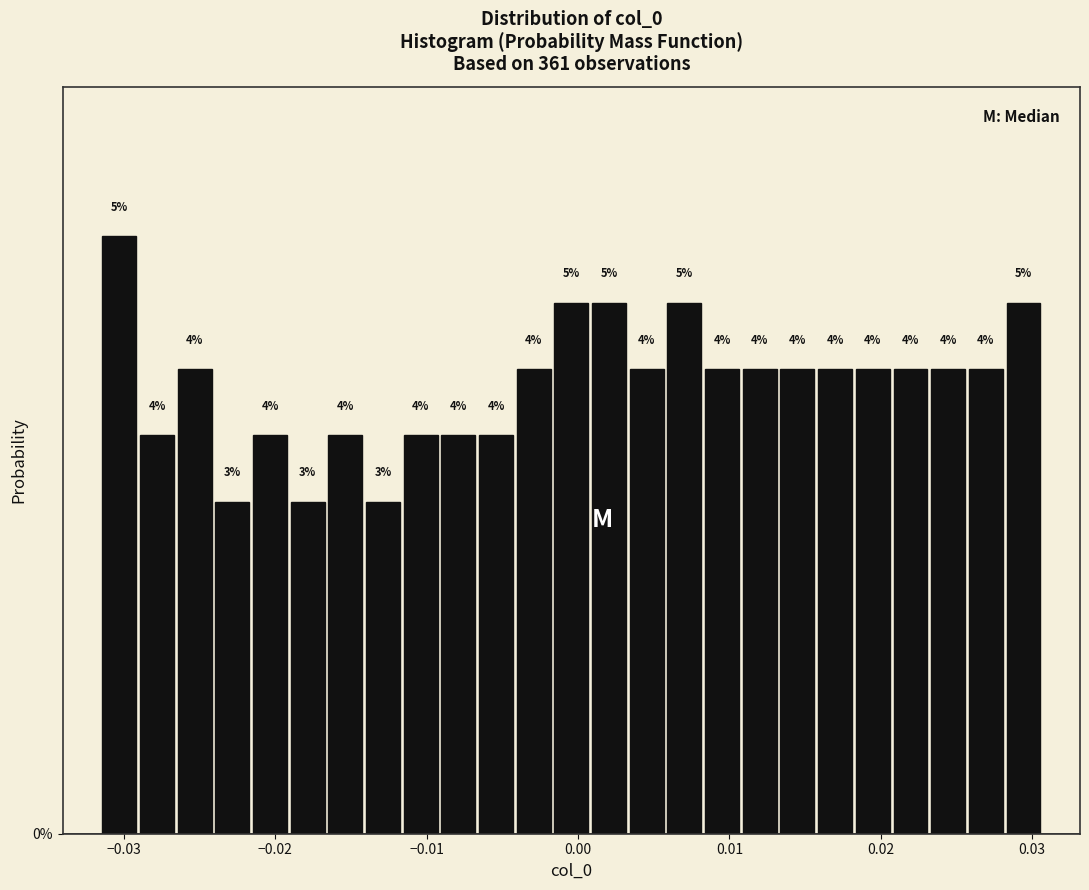

Around what value on the x-axis is the tallest bar? Give the approximate position of its centre, as read against the axis.

-0.030